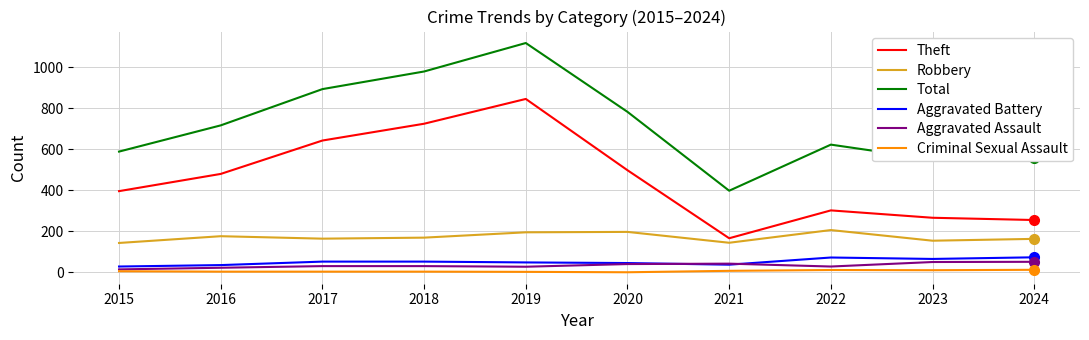

Which category has the lowest value in the Total series?

2021